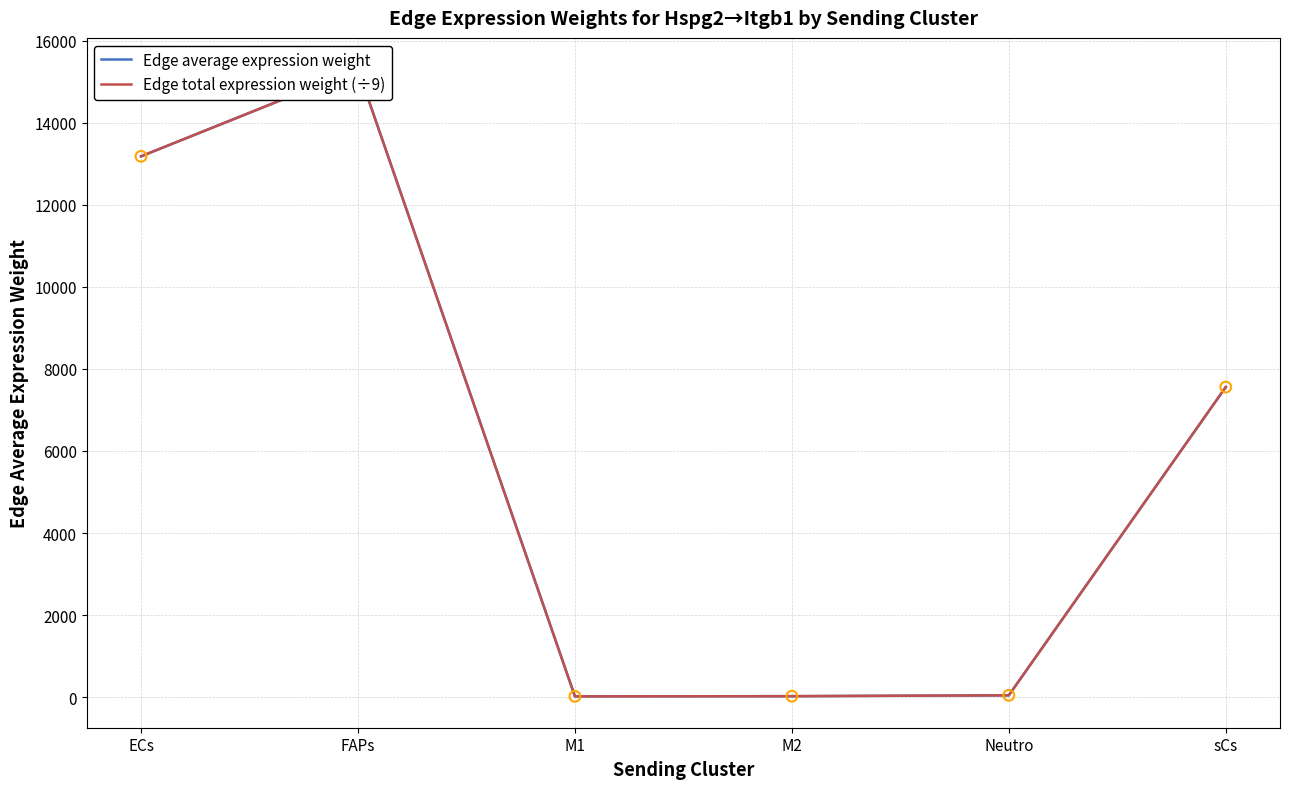

At which category is the sum across all series the highest?

FAPs